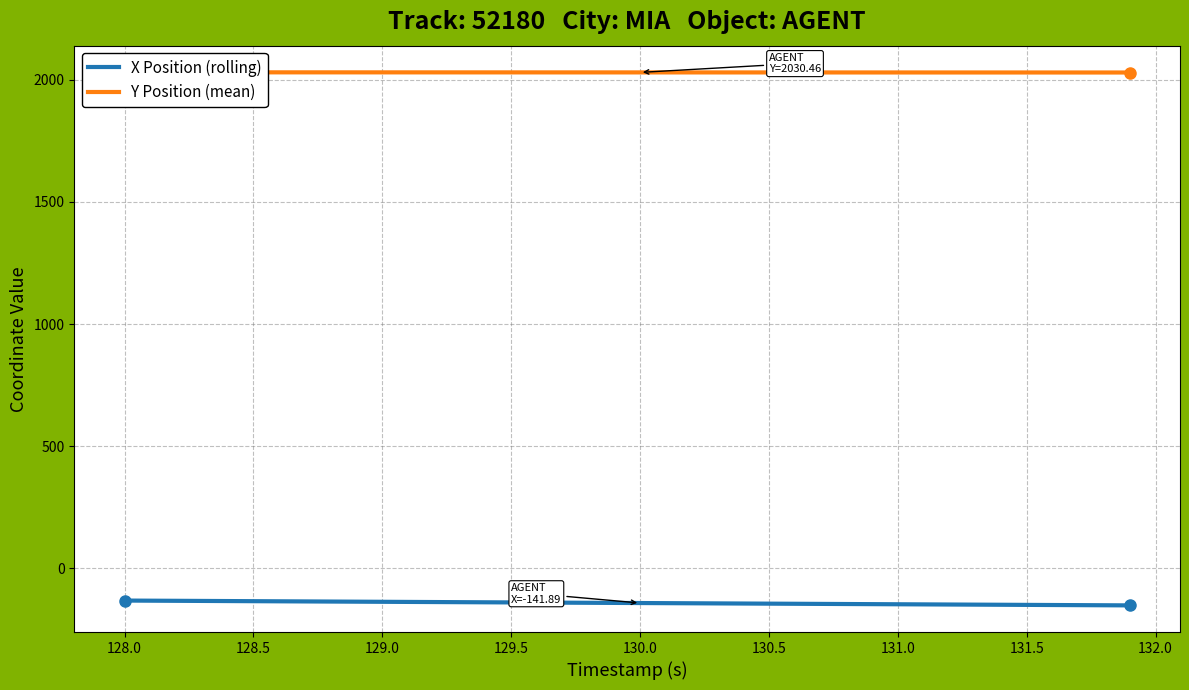

Count the number of categories in the chart.

40